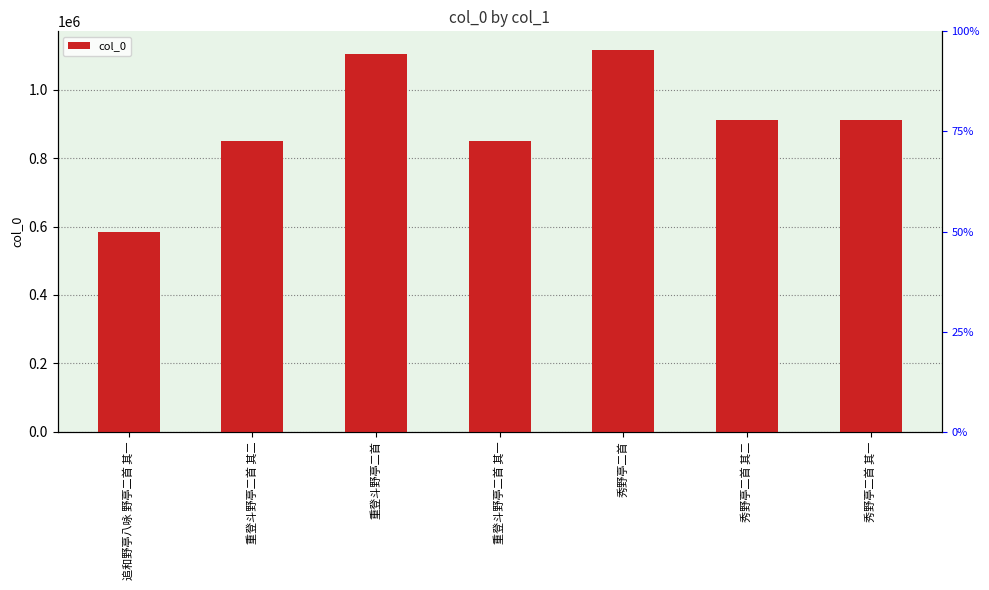

Does the chart contain any negative values?

No